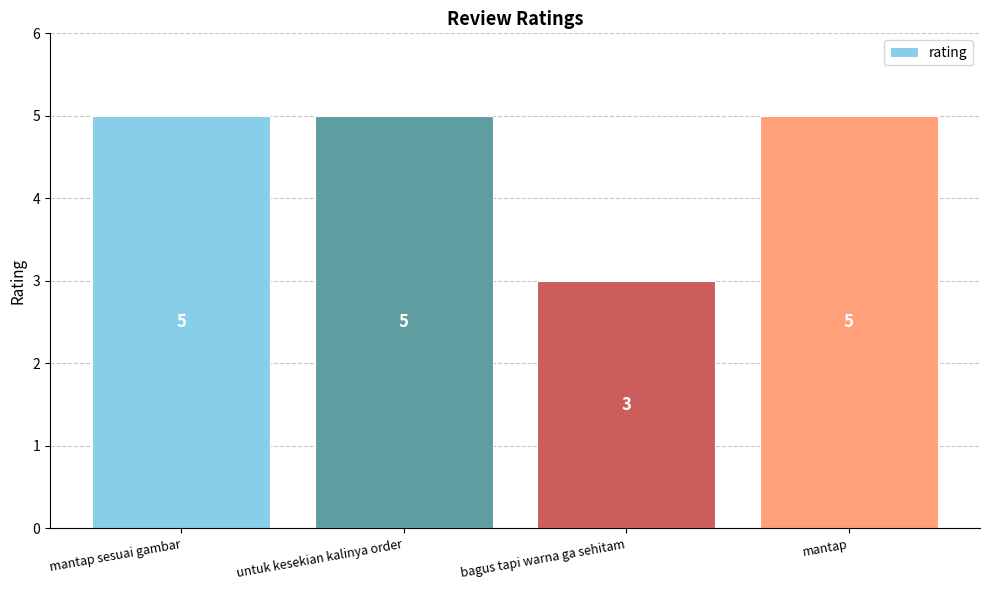

What is the difference between the values at untuk kesekian kalinya order and bagus tapi warna ga sehitam?

2